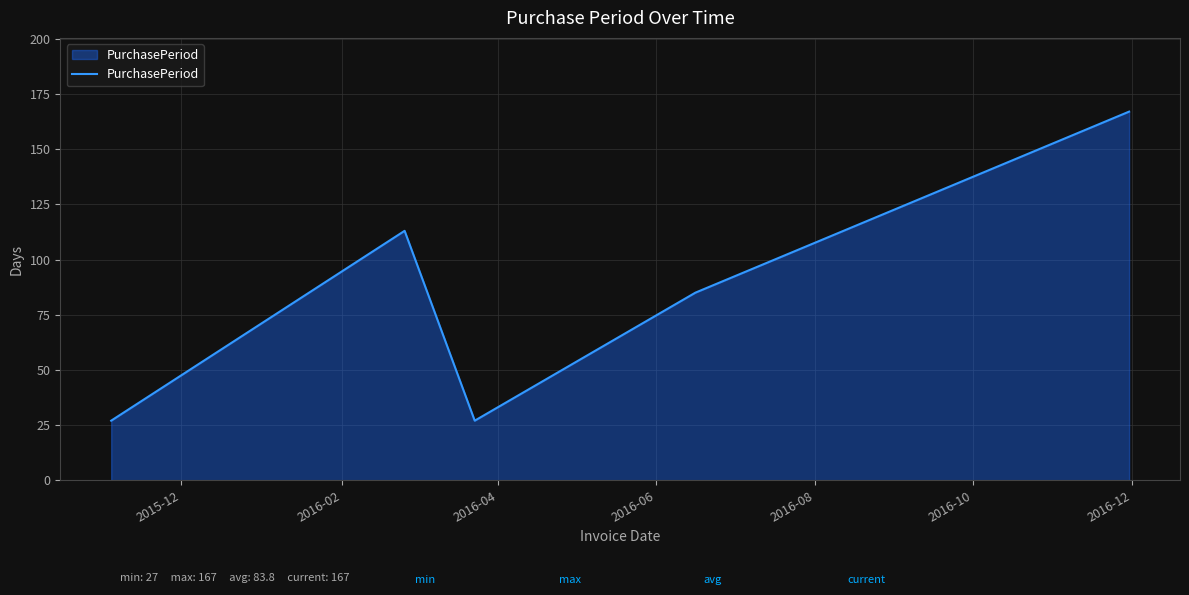

Does the chart display data point markers on the line(s)?

No